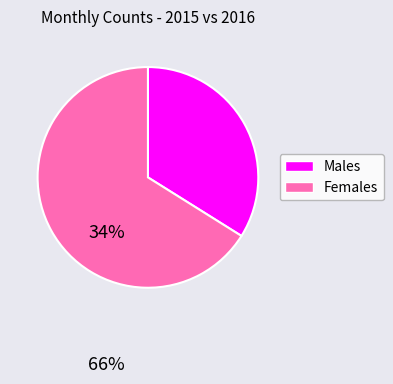

Rank the categories by value from lowest to highest.

Males, Females